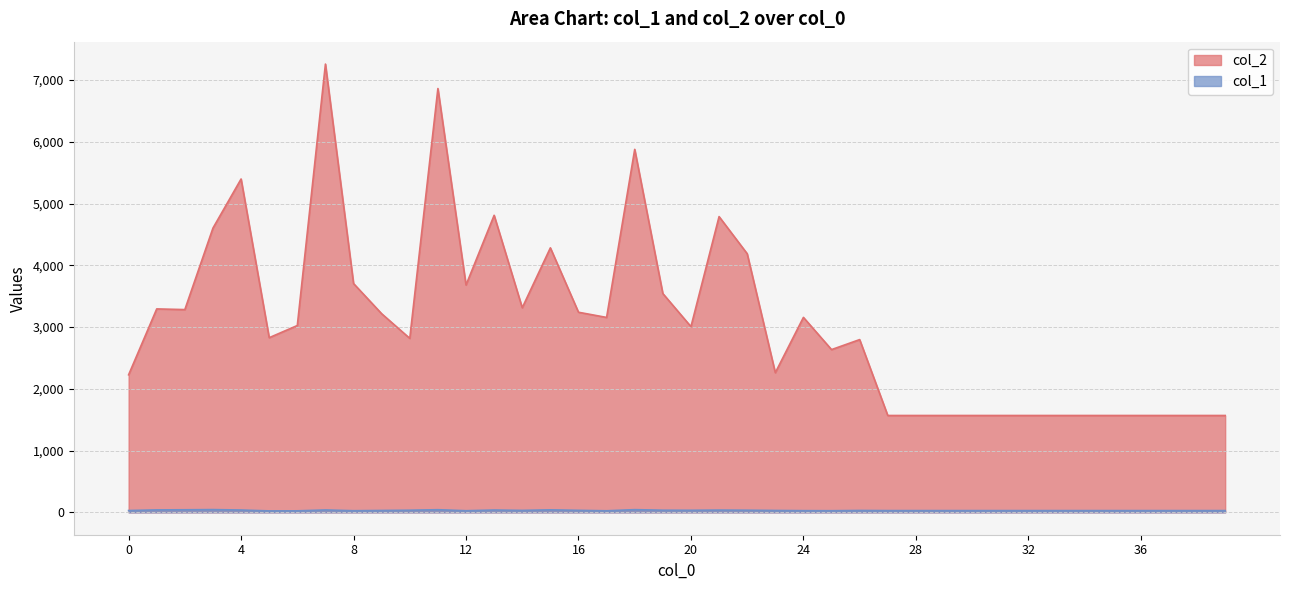

True or false: col_2 has a value of 3025 at 6.

True